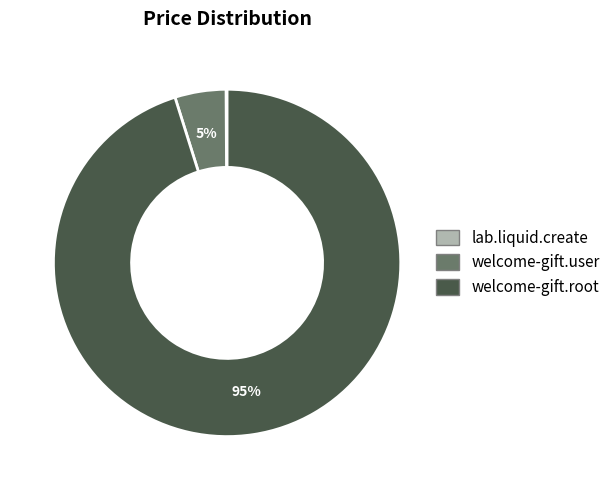

Which category accounts for the majority?

welcome-gift.root